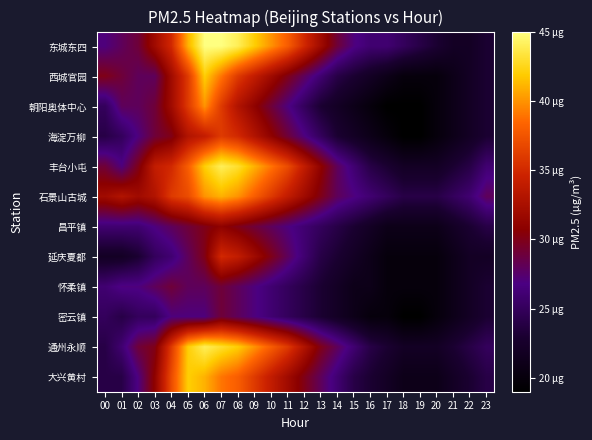

Reading left to right, transcribe all the data shown in this chart.

东城东四: 00=27	01=28	02=29	03=32	04=35	05=41	06=45	07=45	08=44	09=42	10=40	11=38	12=35	13=32	14=29	15=27	16=26	17=26	18=25	19=24	20=23	21=22	22=22	23=23
西城官园: 00=30	01=29	02=28	03=28	04=32	05=36	06=42	07=39	08=36	09=34	10=32	11=30	12=28	13=26	14=24	15=23	16=22	17=21	18=20	19=20	20=20	21=21	22=22	23=23
朝阳奥体中心: 00=25	01=28	02=28	03=29	04=32	05=36	06=40	07=36	08=33	09=31	10=29	11=27	12=25	13=23	14=22	15=21	16=20	17=19	18=19	19=19	20=20	21=21	22=22	23=23
海淀万柳: 00=24	01=25	02=27	03=29	04=30	05=33	06=34	07=36	08=35	09=33	10=31	11=29	12=27	13=25	14=23	15=22	16=21	17=20	18=19	19=19	20=20	21=21	22=22	23=23
丰台小屯: 00=29	01=27	02=30	03=34	04=35	05=38	06=42	07=44	08=43	09=41	10=39	11=37	12=34	13=31	14=28	15=26	16=24	17=23	18=22	19=22	20=22	21=23	22=24	23=26
石景山古城: 00=32	01=33	02=32	03=33	04=36	05=37	06=40	07=41	08=40	09=38	10=36	11=34	12=32	13=30	14=28	15=27	16=26	17=25	18=24	19=24	20=24	21=25	22=26	23=28
昌平镇: 00=26	01=26	02=26	03=27	04=28	05=29	06=30	07=31	08=30	09=29	10=28	11=27	12=26	13=25	14=24	15=23	16=22	17=21	18=21	19=21	20=21	21=22	22=23	23=24
延庆夏都: 00=22	01=22	02=23	03=25	04=26	05=28	06=30	07=35	08=34	09=32	10=30	11=28	12=26	13=24	14=23	15=22	16=21	17=20	18=20	19=20	20=20	21=21	22=22	23=22
怀柔镇: 00=26	01=27	02=27	03=28	04=29	05=28	06=28	07=29	08=28	09=27	10=26	11=25	12=24	13=23	14=22	15=21	16=21	17=20	18=20	19=20	20=20	21=21	22=22	23=23
密云镇: 00=25	01=24	02=25	03=25	04=27	05=27	06=27	07=29	08=28	09=27	10=26	11=25	12=24	13=23	14=22	15=21	16=20	17=20	18=19	19=19	20=20	21=21	22=22	23=23
通州永顺: 00=24	01=26	02=29	03=30	04=36	05=42	06=44	07=43	08=42	09=40	10=38	11=36	12=33	13=30	14=28	15=26	16=24	17=23	18=22	19=22	20=22	21=23	22=24	23=25
大兴黄村: 00=24	01=24	02=27	03=31	04=37	05=42	06=41	07=39	08=38	09=36	10=34	11=32	12=30	13=28	14=26	15=24	16=23	17=22	18=21	19=21	20=21	21=22	22=23	23=24